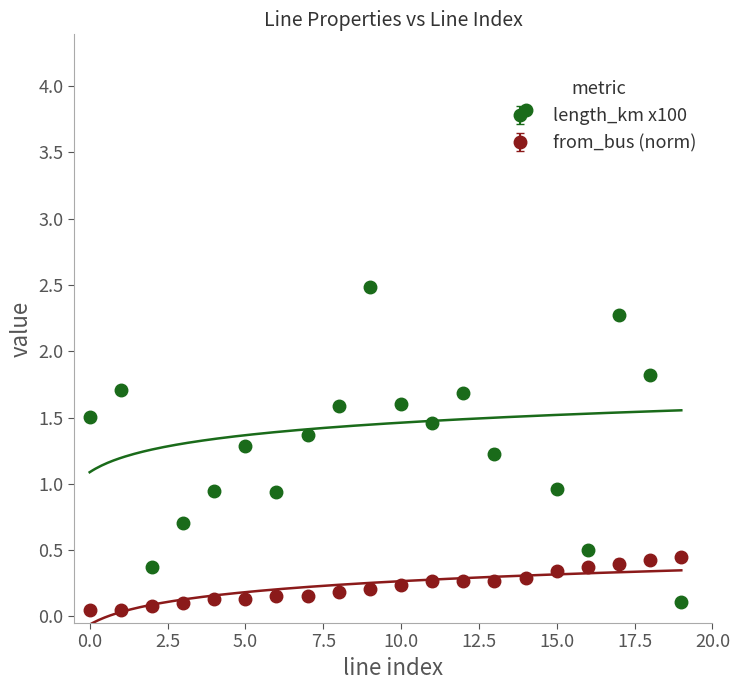

The value at 9 is 3.2. True or false?

False